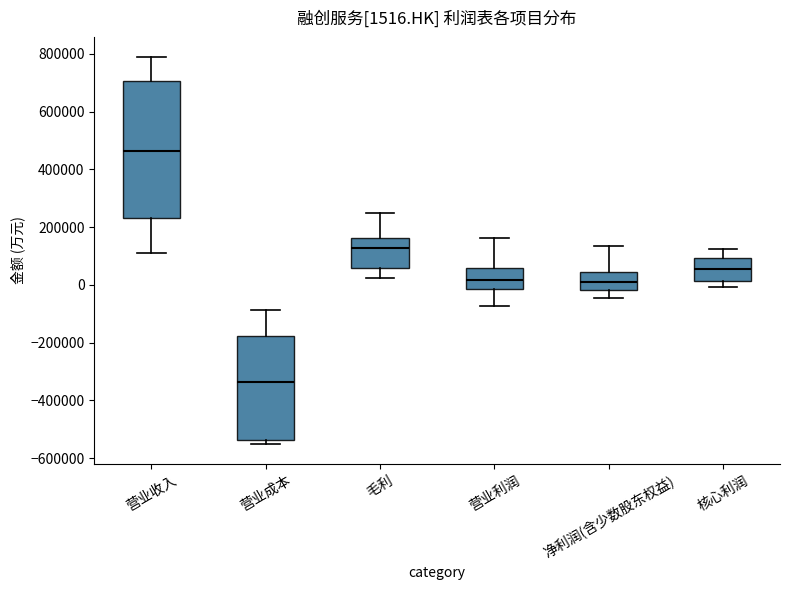

Which box has the lowest median line?

营业成本